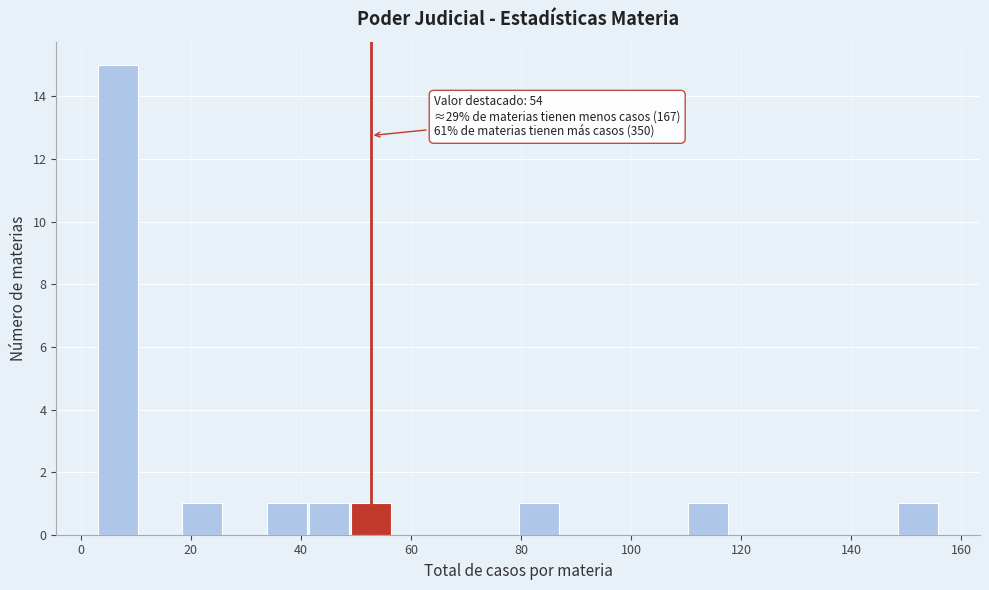

Around what value on the x-axis is the tallest bar? Give the approximate position of its centre, as read against the axis.

6